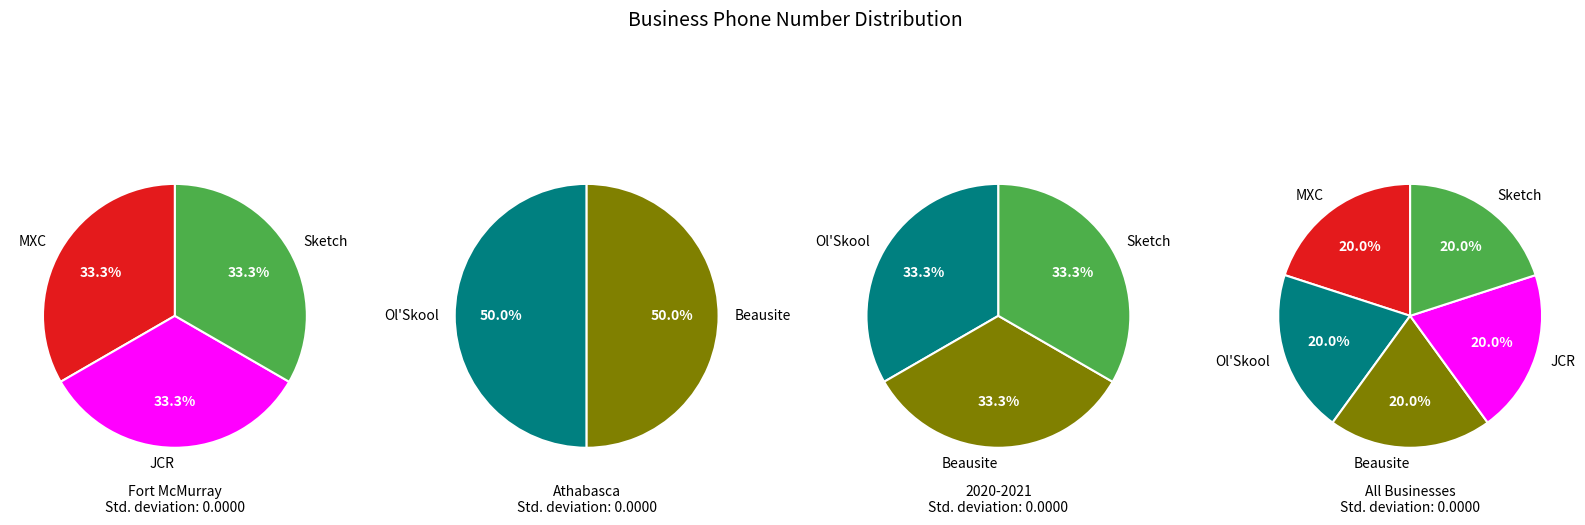

How much of the chart is everything except Ol'Skool Performance & Customs?

80.0%